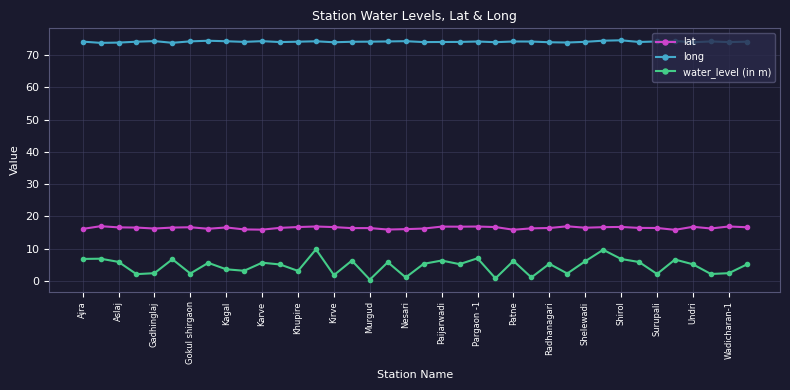

What is the minimum value for long?

73.8